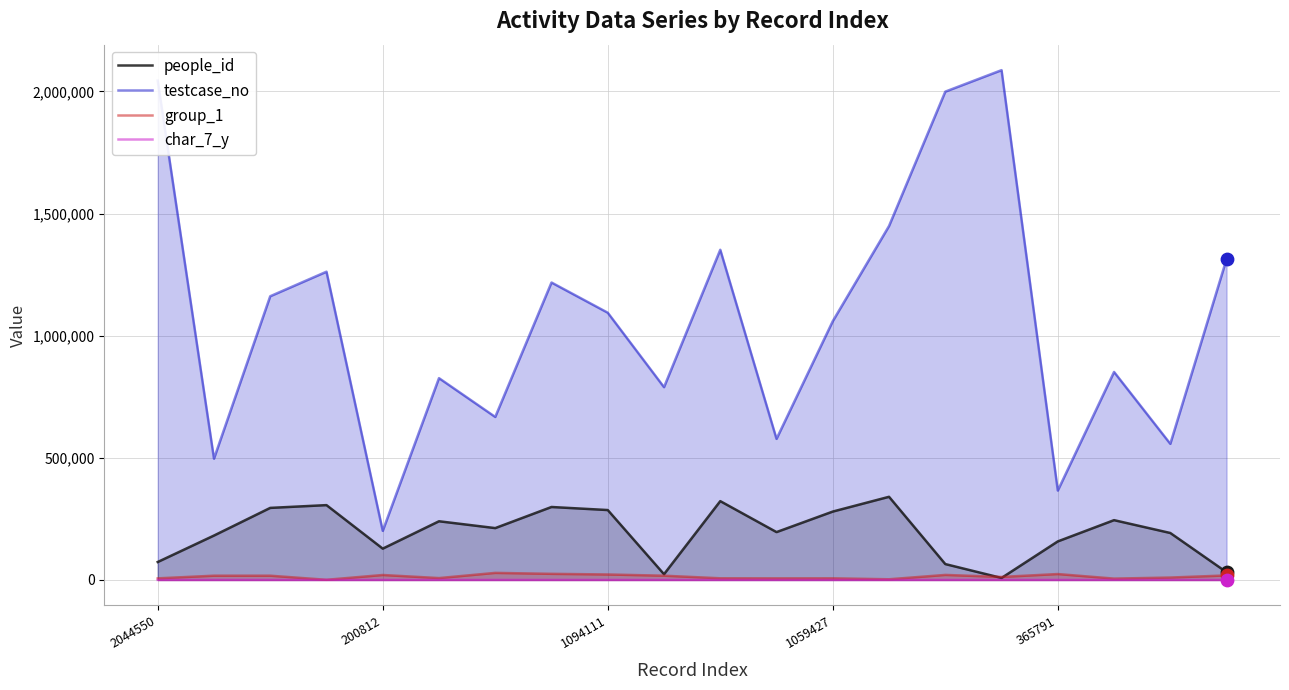

At how many categories does at least one series exceed 310957?

19